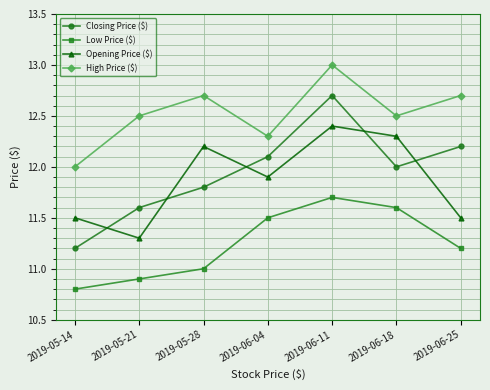

Is the value of Opening Price ($) at 2019-06-11 greater than the value of Closing Price ($) at 2019-06-25?

Yes